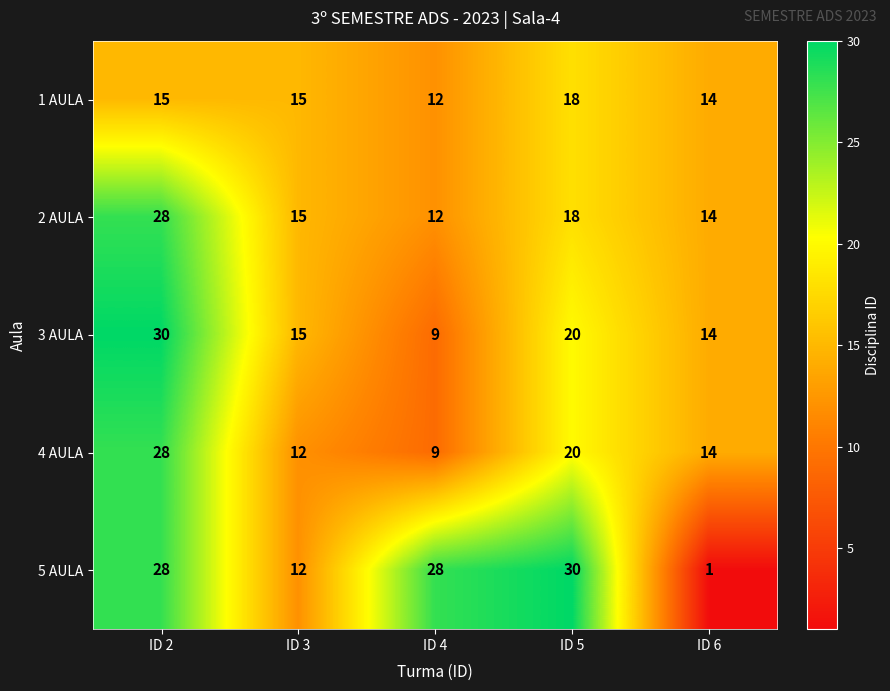

The 1 AULA series shows 21 at ID 6. True or false?

False